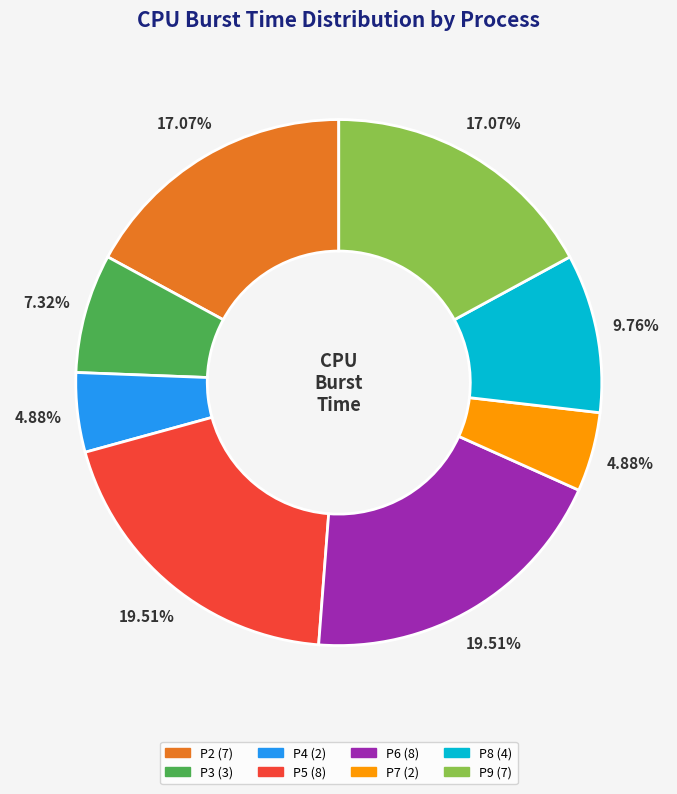

To the nearest percent, what percentage of the pie is P5?

20%